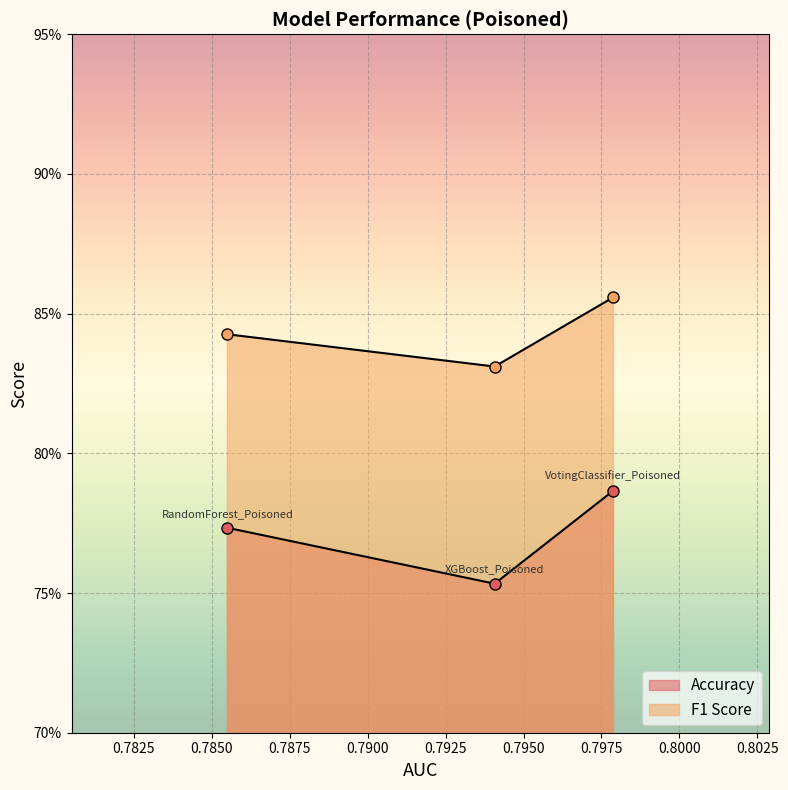

What is the difference between the highest and lowest values at RandomForest_Poisoned?

0.1